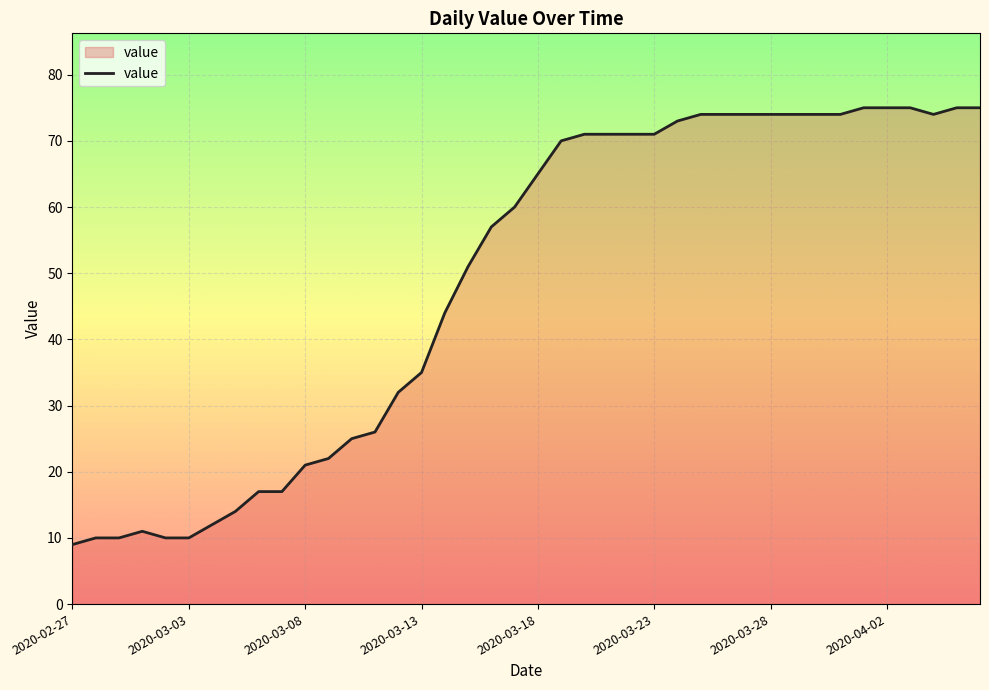

What is the smallest value displayed?

9